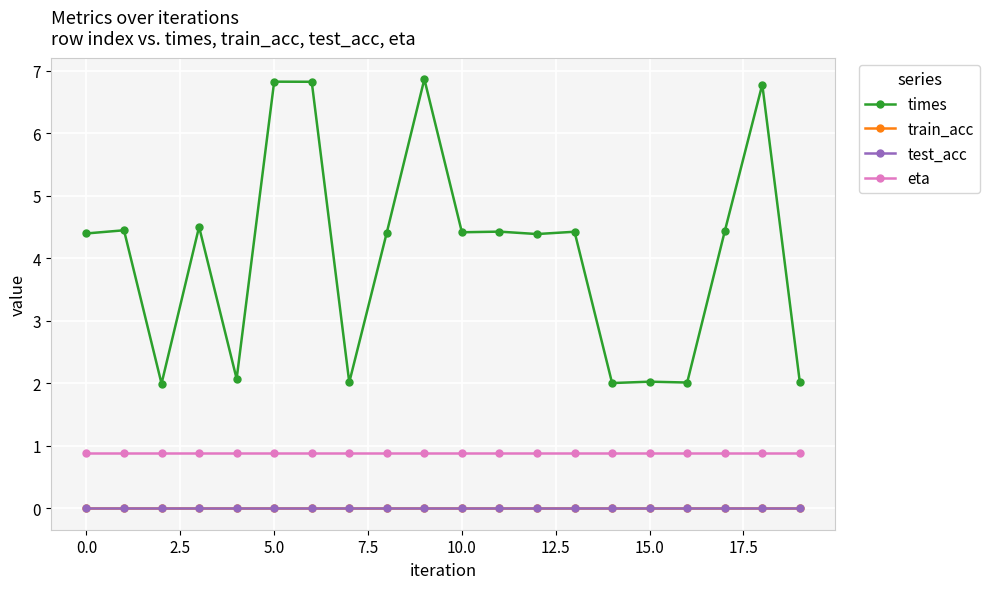

Is this an area chart (filled region under the line)?

No